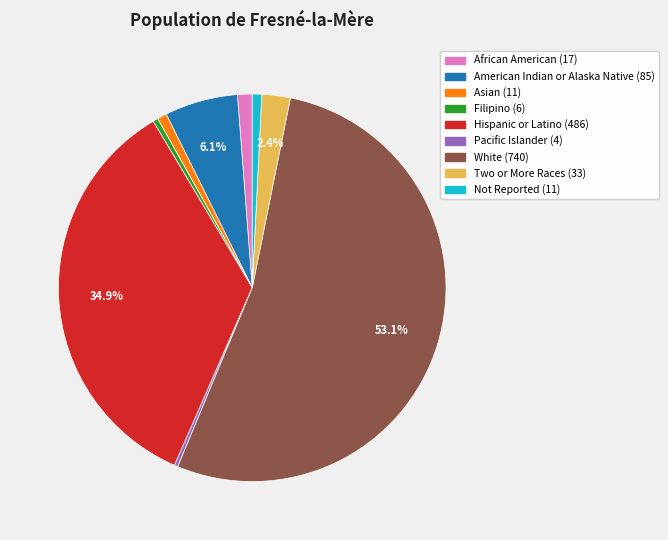

What is the ratio of the value at Pacific Islander to the value at African American?

0.2